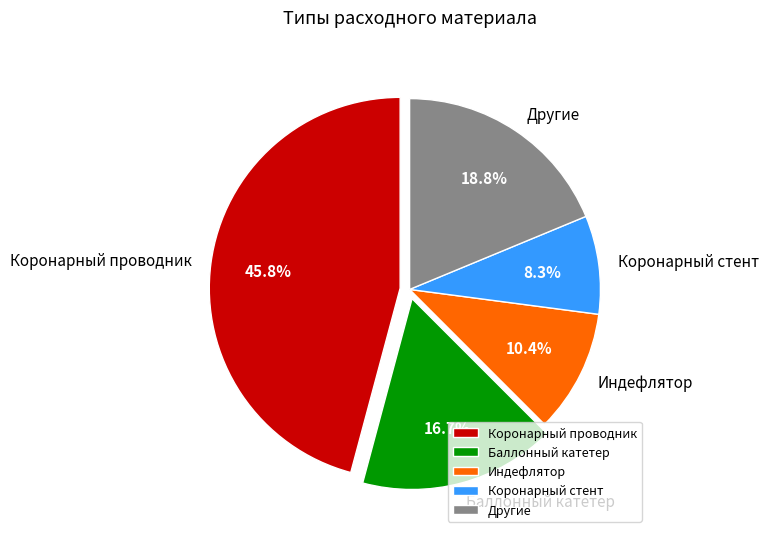

Count the number of slices in the pie.

5